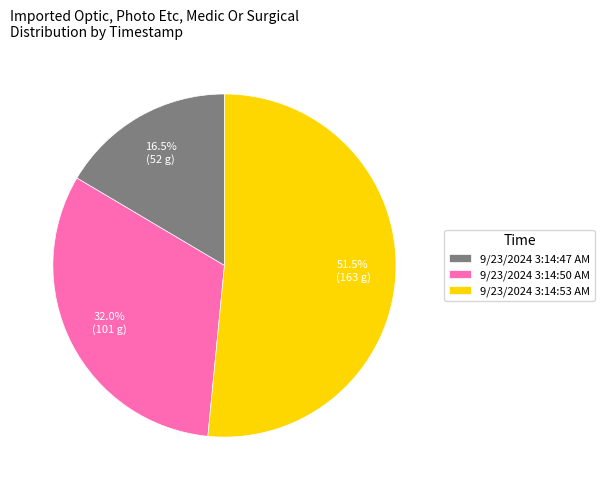

Does 9/23/2024 3:14:53 AM account for over 50% of the chart?

Yes